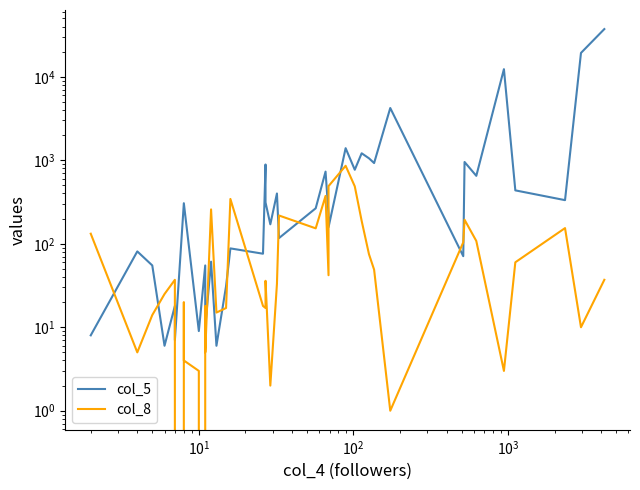

Does the chart display data point markers on the line(s)?

No